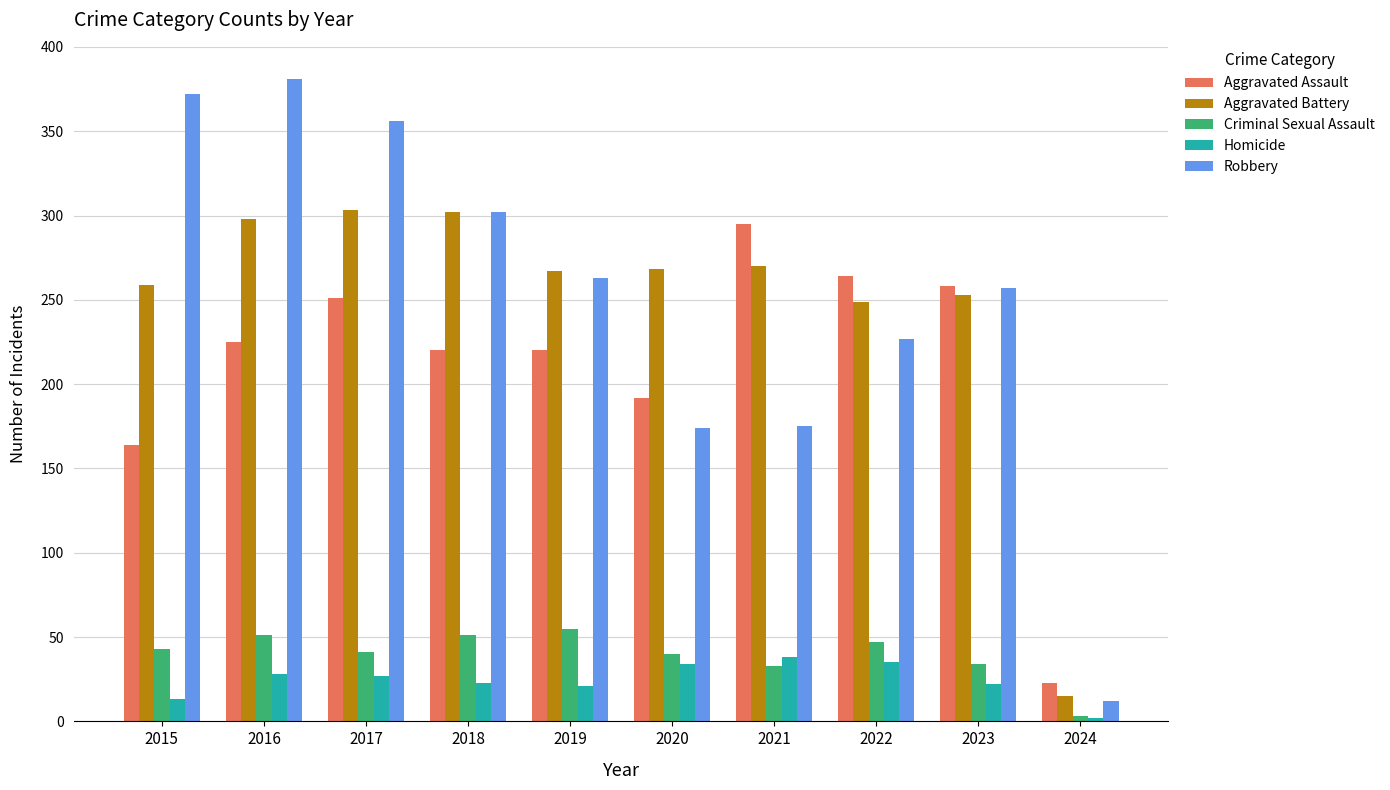

How many categories are shown in the chart?

10